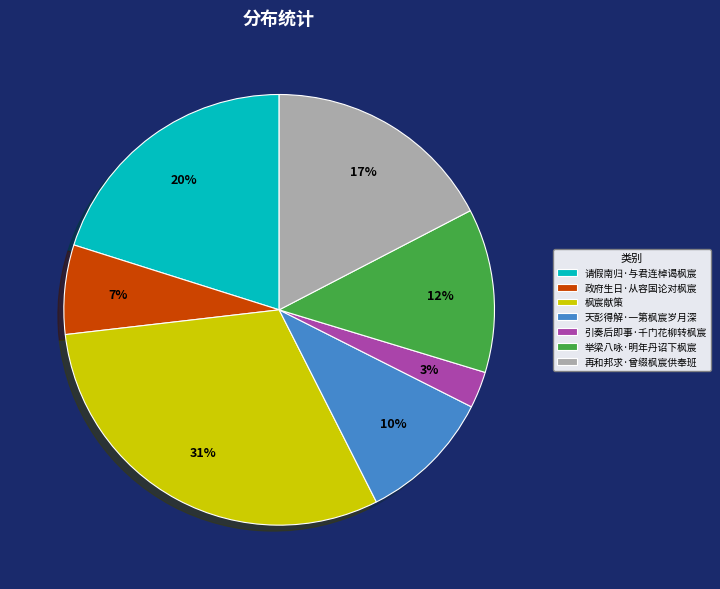

Do 天彭得解·一第枫宸岁月深 and 政府生日·从容国论对枫宸 together represent more than half of the pie?

No